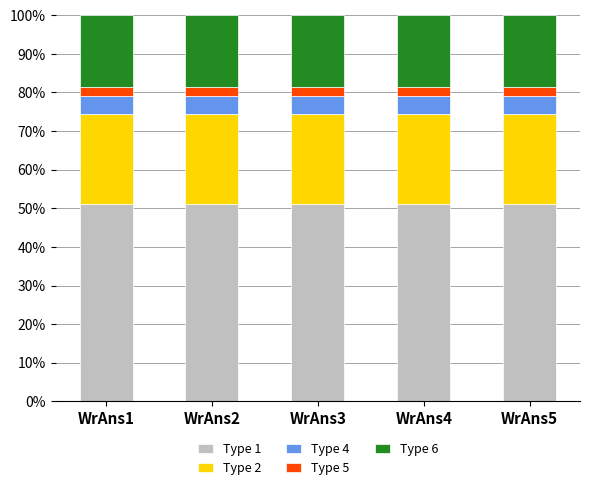

What is the total value across all series at WrAns4?

100.0